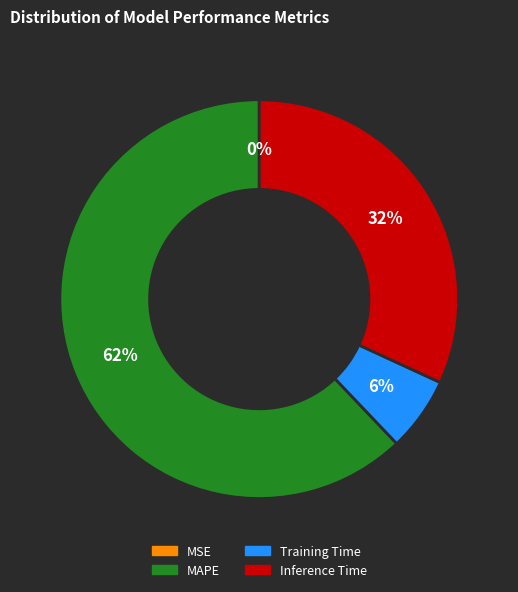

True or false: Inference Time accounts for 32% of the total.

True